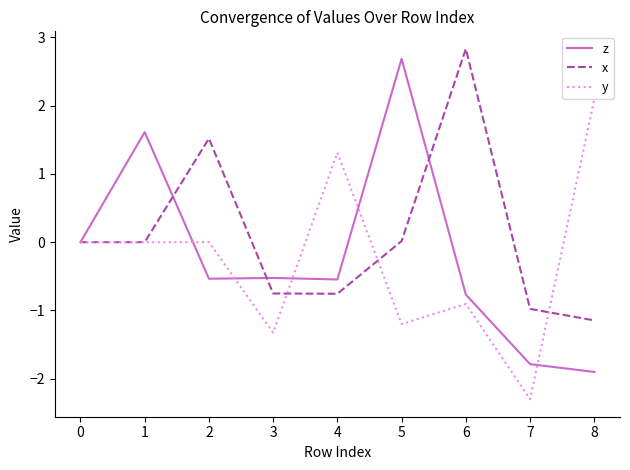

Is the value of x at 6 greater than the value of y at 5?

Yes